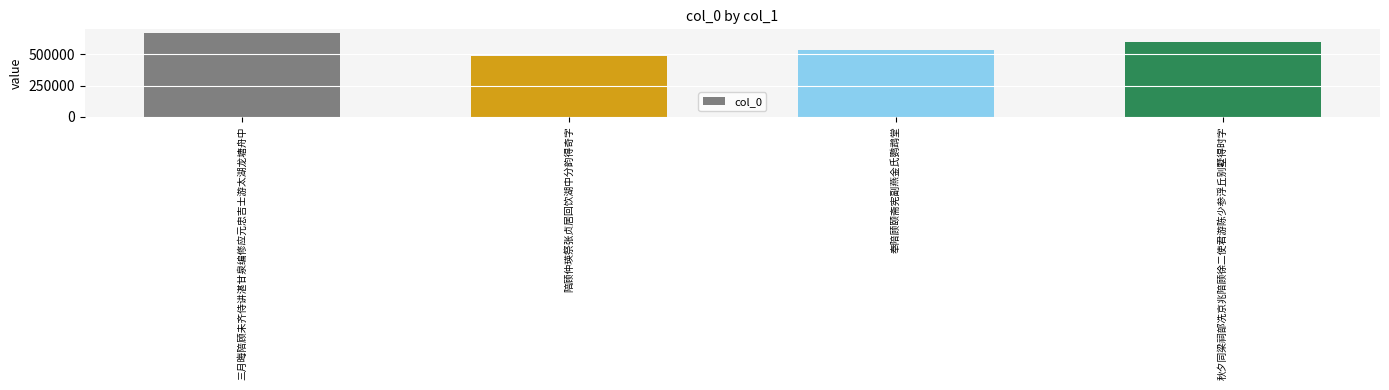

Which has a higher value, 奉陪顾颐斋宪副燕金氏鹦鹉堂 or 三月晦陪顾未齐侍讲湛甘泉编修应元忠吉士游太湖龙塘舟中?

三月晦陪顾未齐侍讲湛甘泉编修应元忠吉士游太湖龙塘舟中